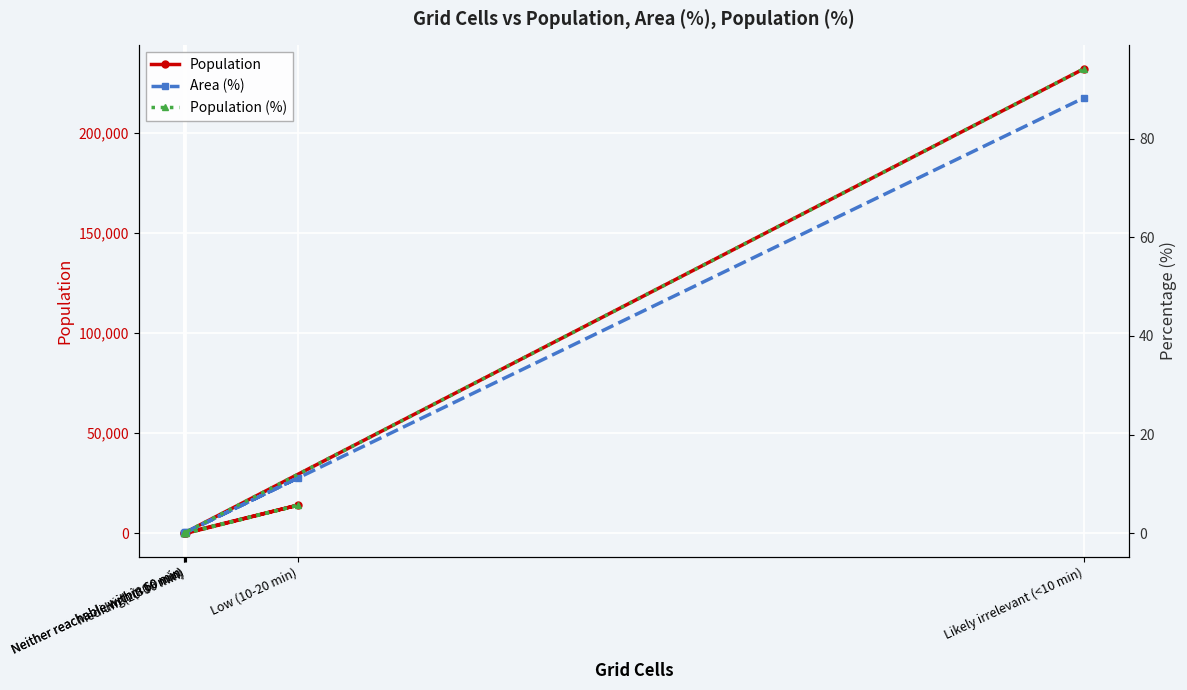

In Area (%), how many points are higher than both neighbors (excluding endpoints)?

1